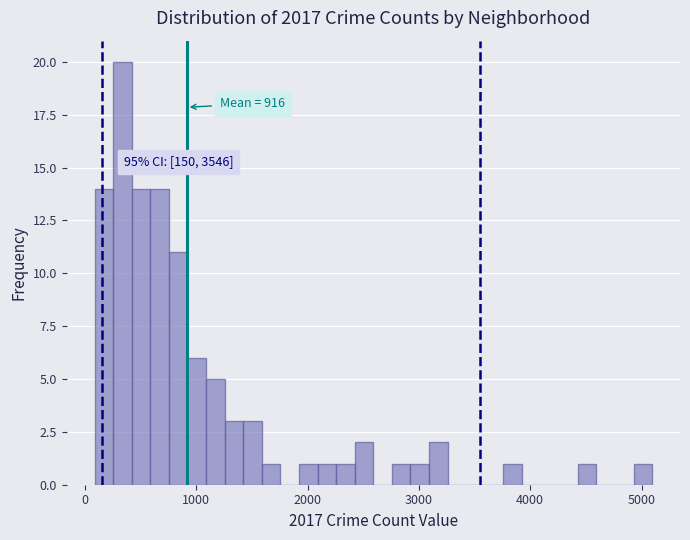

Around what value on the x-axis is the tallest bar? Give the approximate position of its centre, as read against the axis.

300